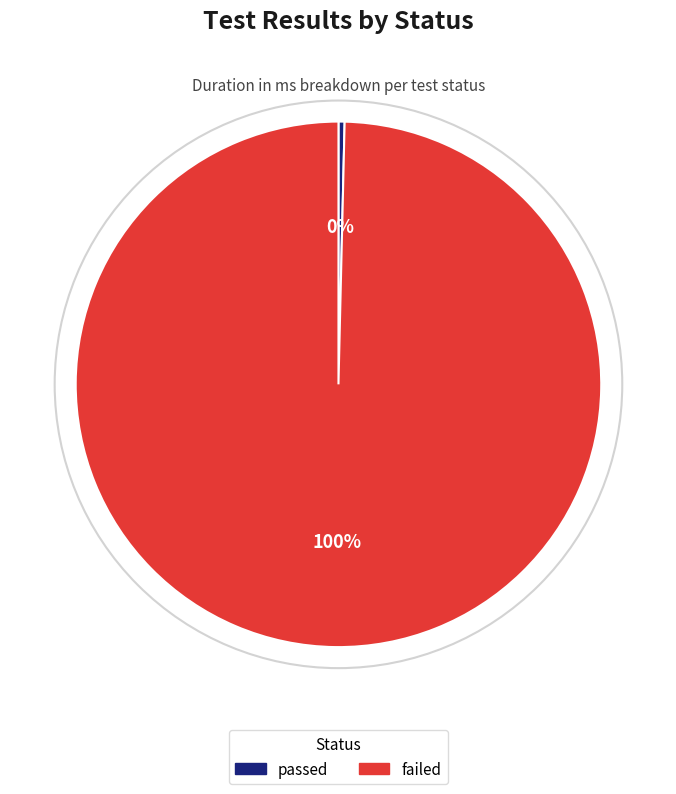

Rank the categories by value from highest to lowest.

failed, passed